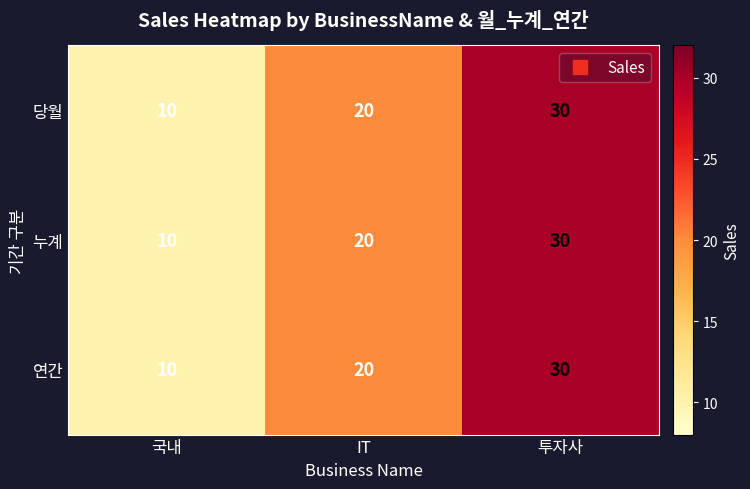

How many data points does each series have?

3